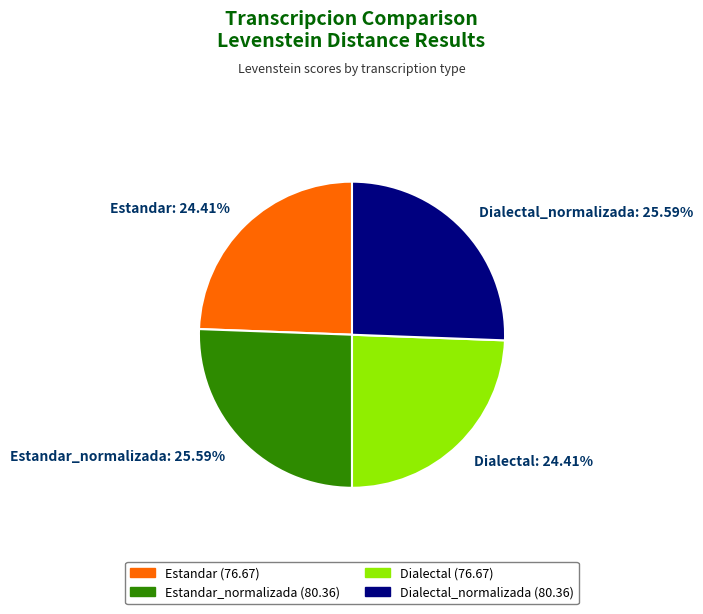

Which has a higher value, Dialectal or Estandar_normalizada?

Estandar_normalizada